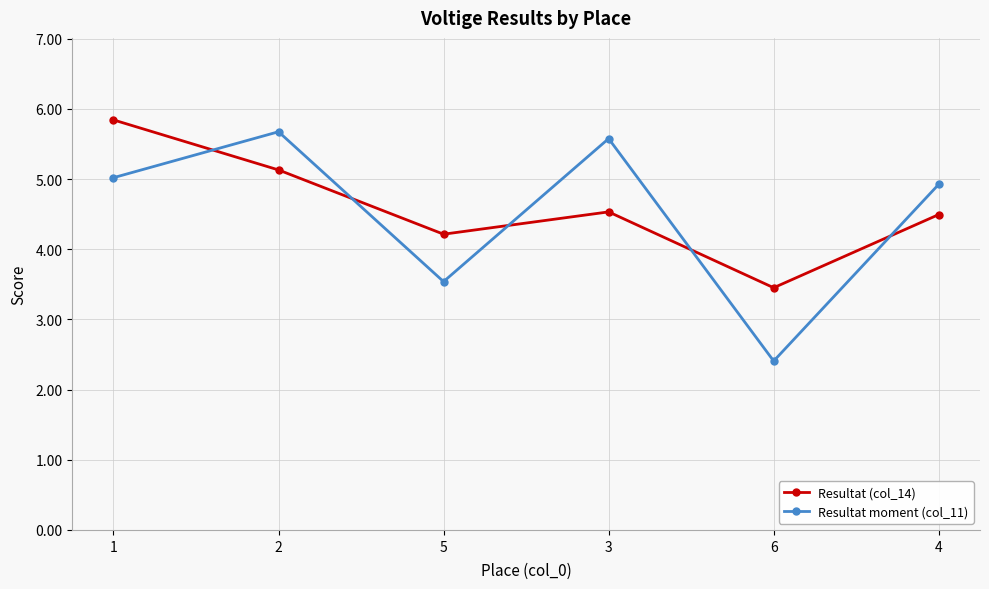

What is the difference between the second highest and second lowest values in the Resultat moment (col_11) series?

2.0